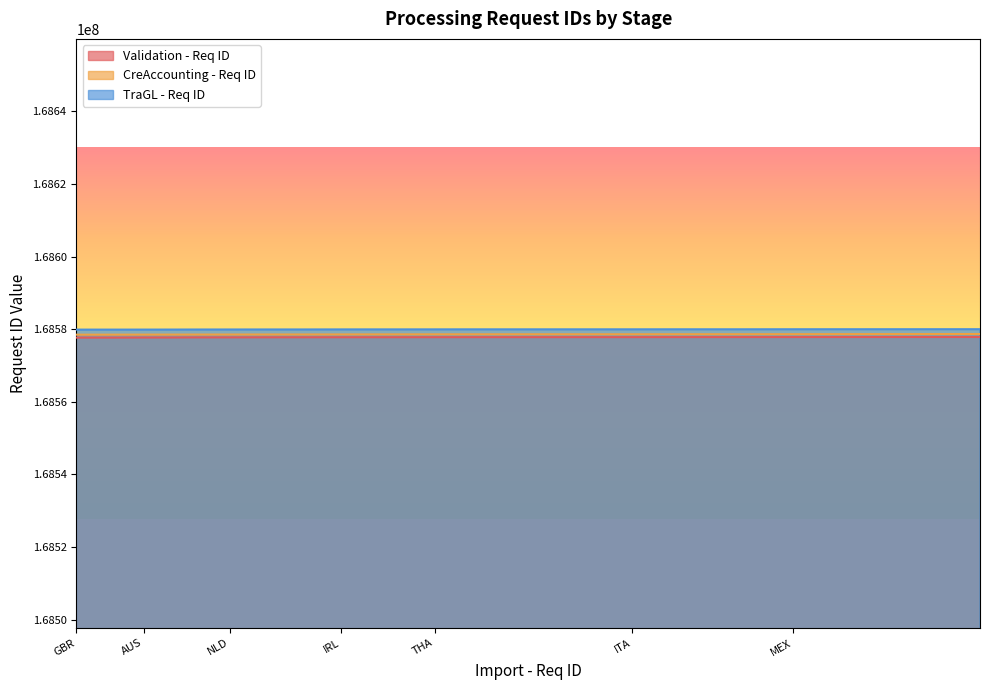

True or false: TraGL - Req ID has a value of 245875216 at USA.

False